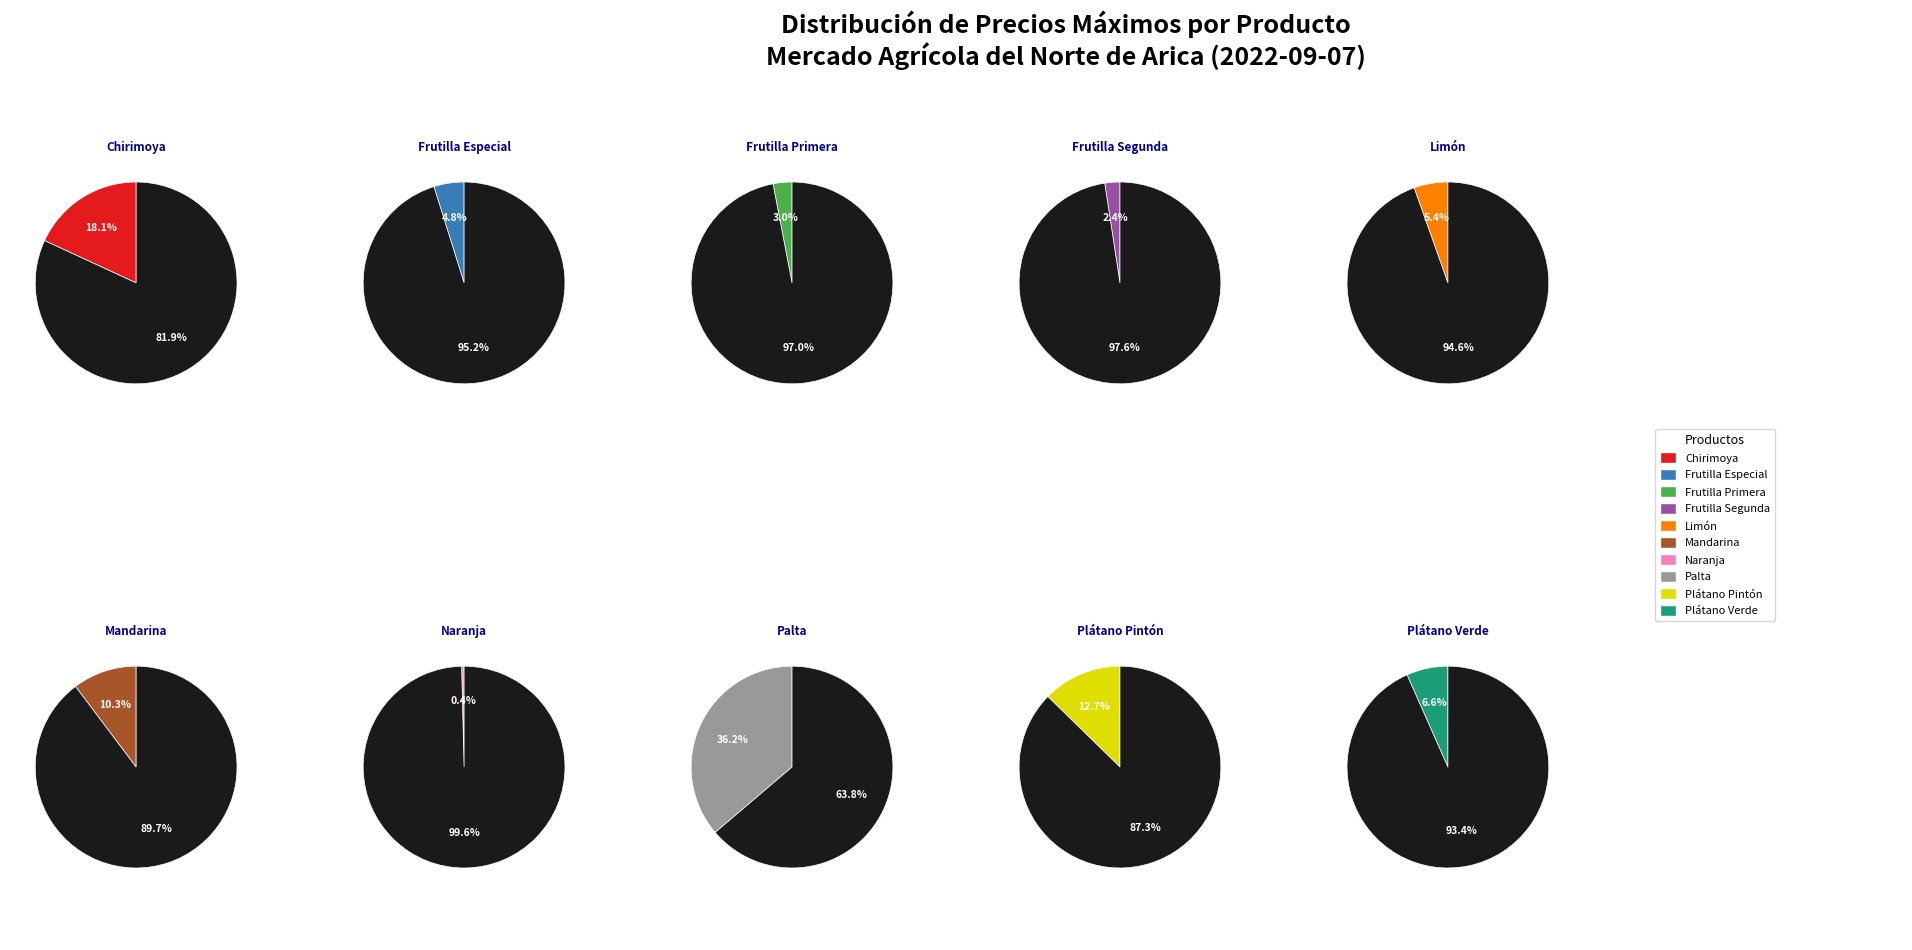

To the nearest percent, what is the average slice percentage?

10%